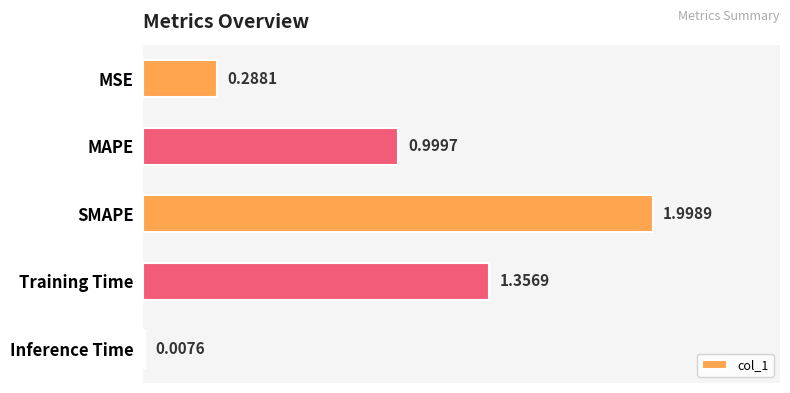

List the labels in order of value, smallest first.

Inference Time, MSE, MAPE, Training Time, SMAPE